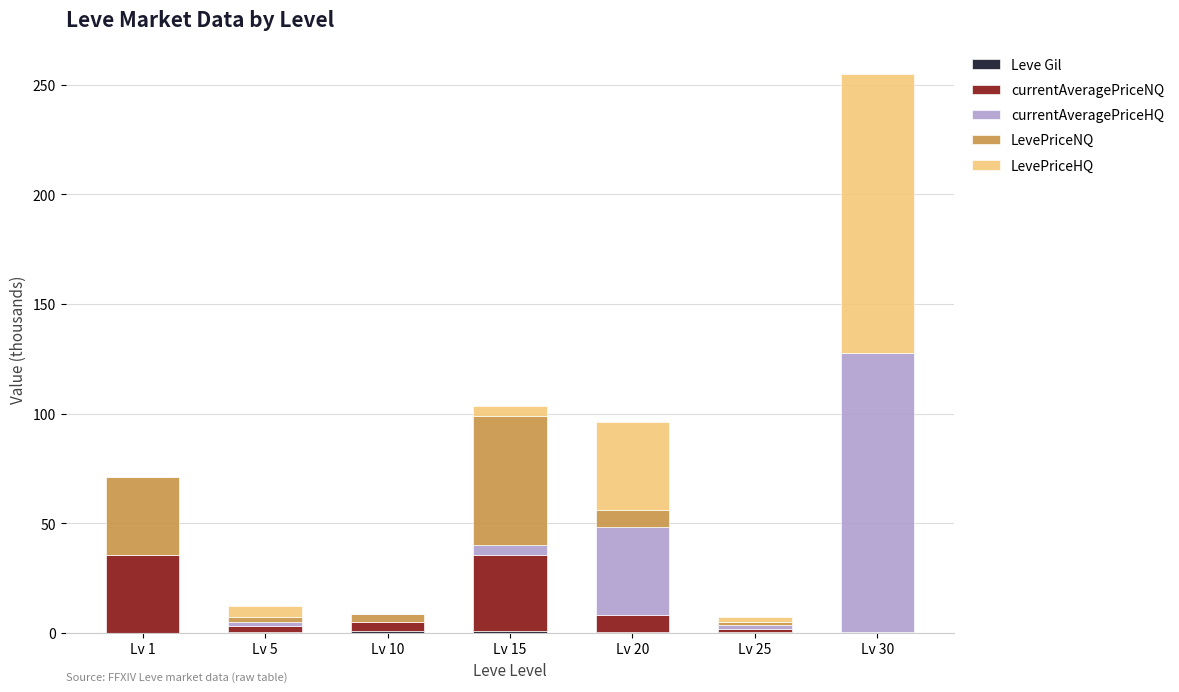

At which category is the sum across all series the highest?

Lv 30